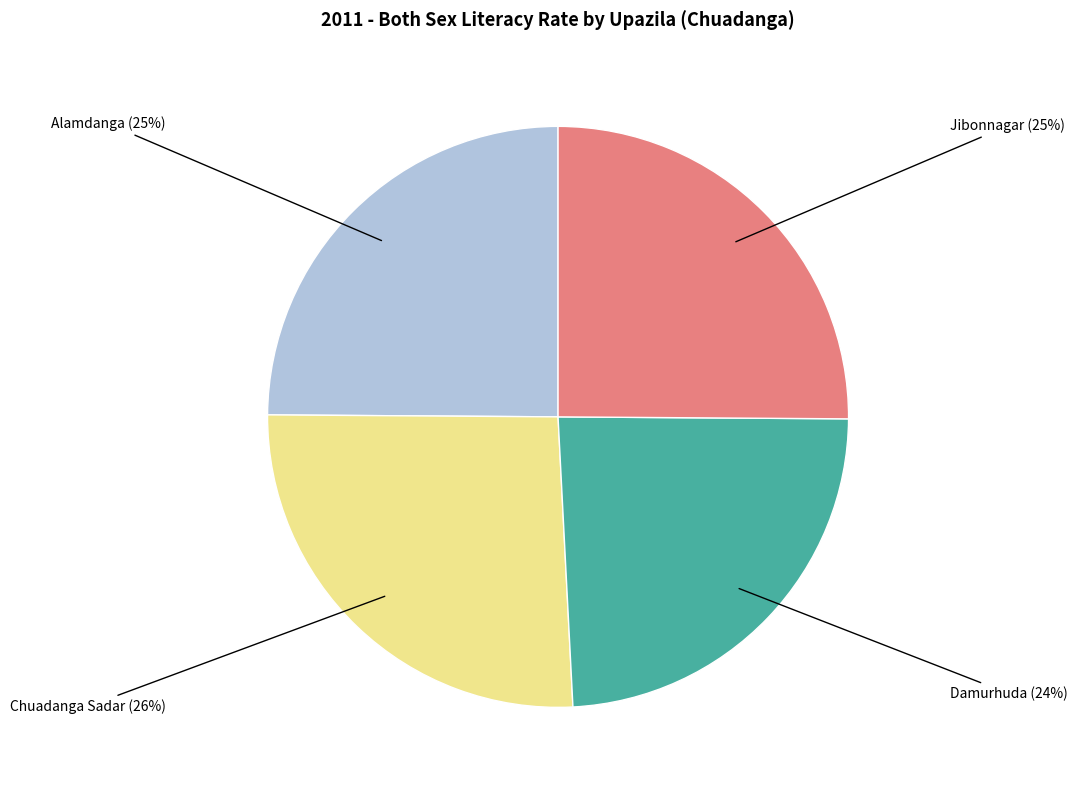

How many segments does this pie chart have?

4